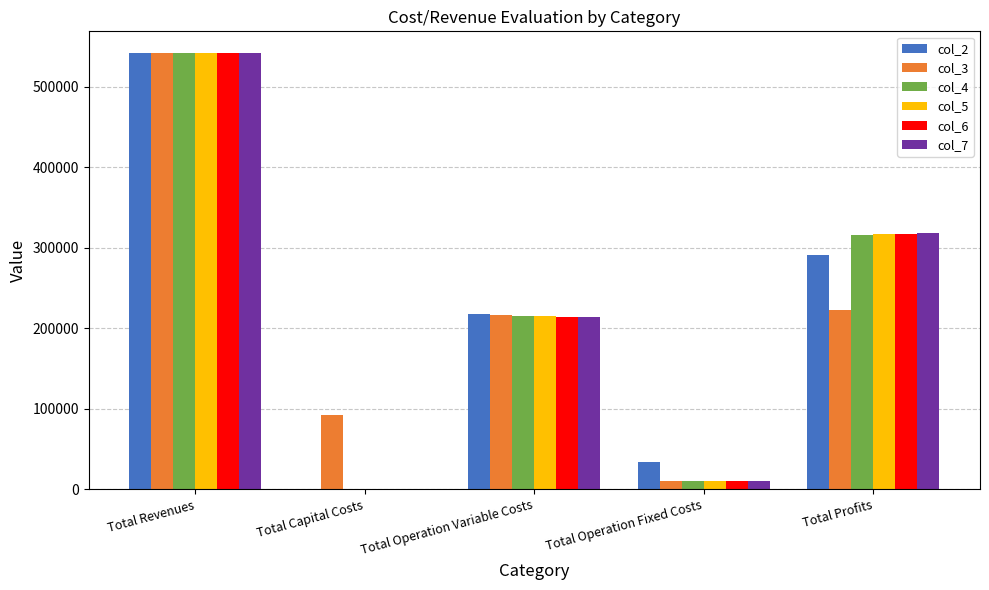

What is the sum of all col_4 values?

1083619.3